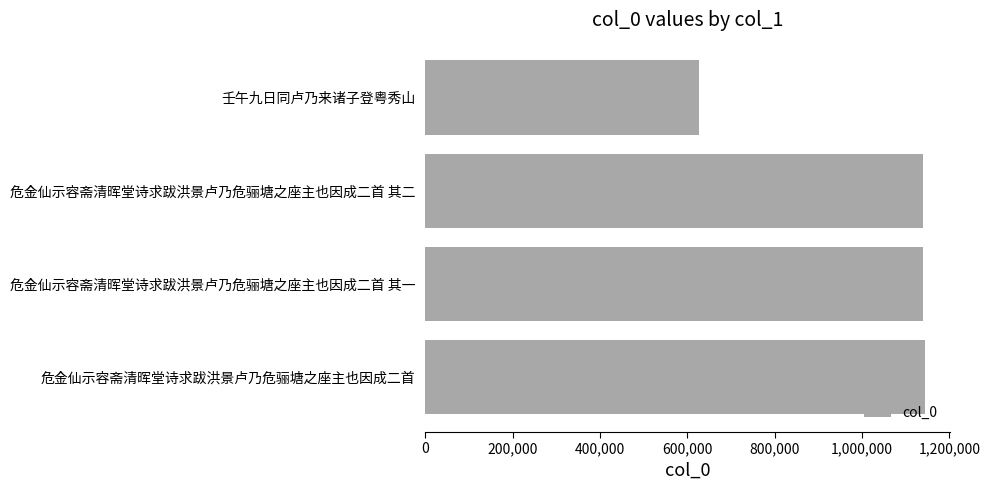

What is the average value?

1012413